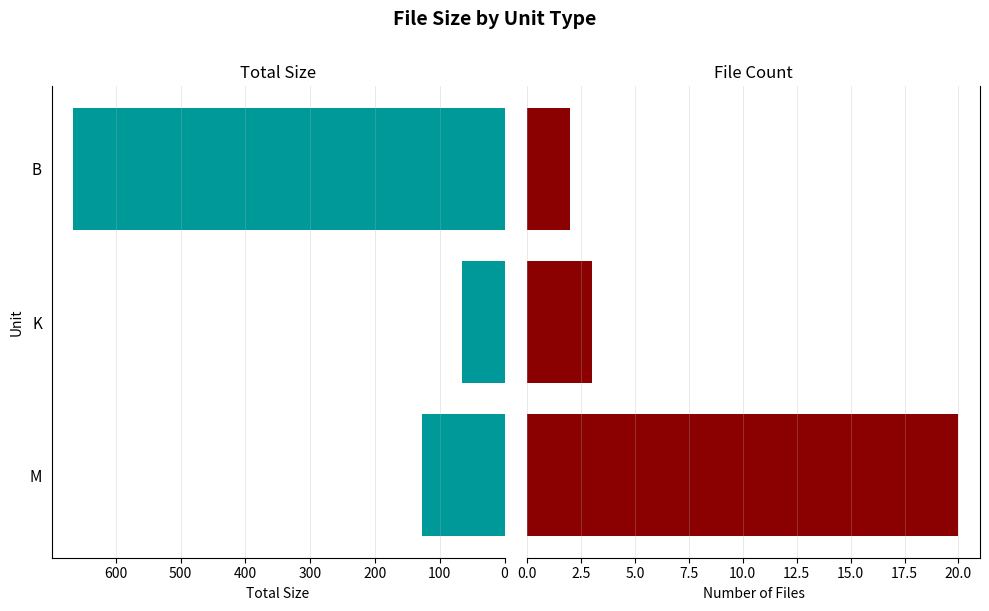

What is the average value of the Total Size series?

286.3